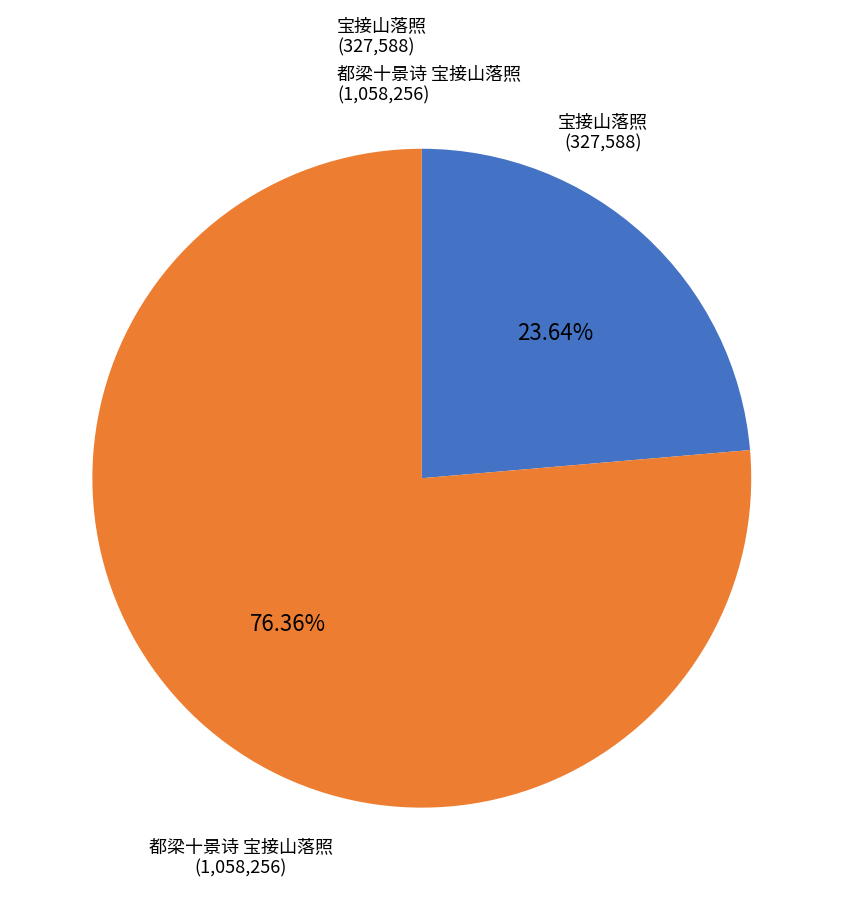

Does 宝接山落照 represent more than half of the total?

No